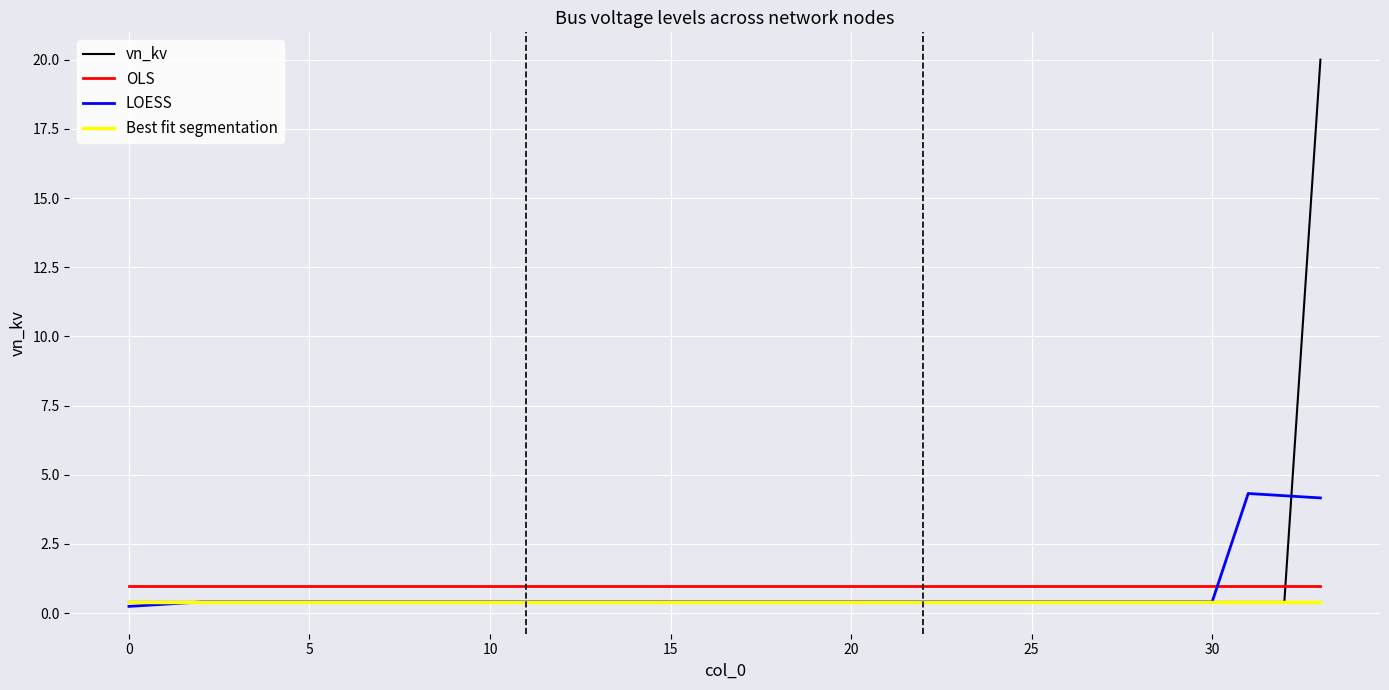

What is the sum of all LOESS values?

24.9